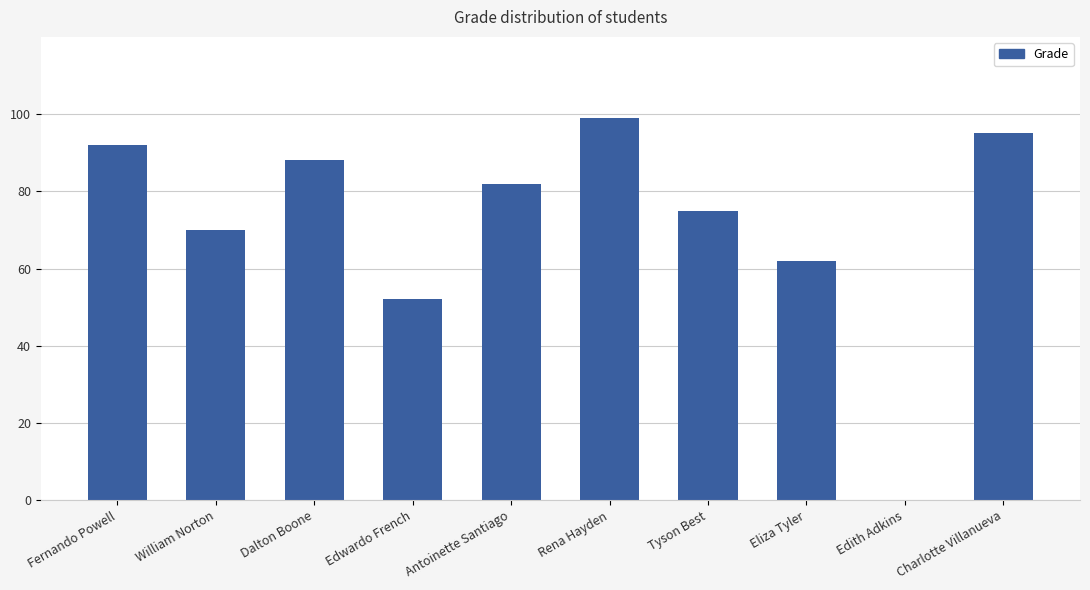

The chart shows a value of 0 at Edith Adkins. True or false?

True